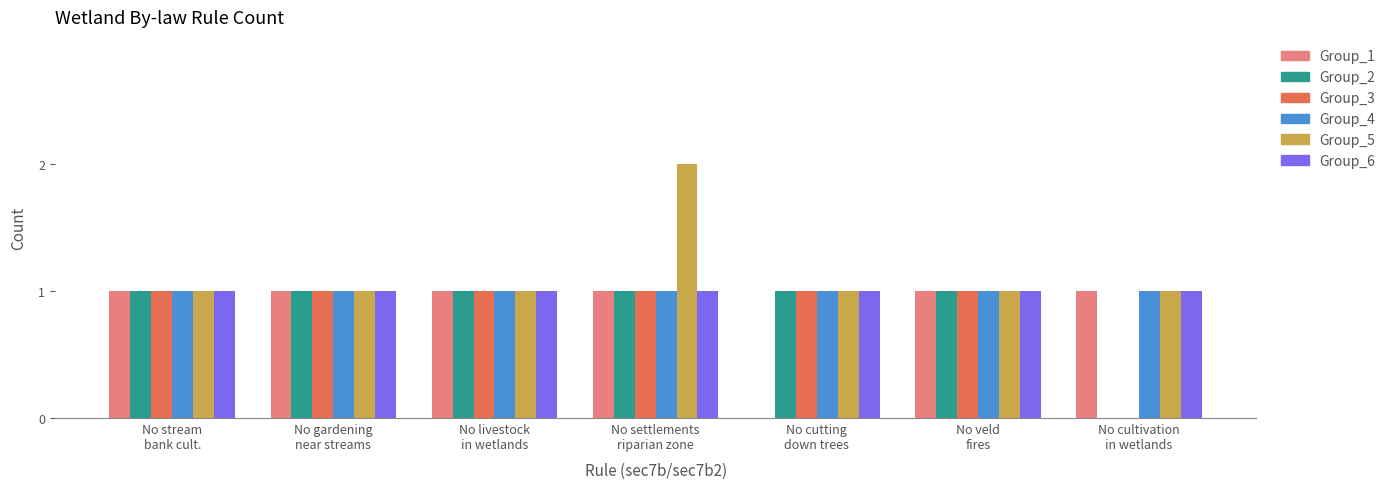

The value of Group_5 at No gardening
near streams is 1. True or false?

True